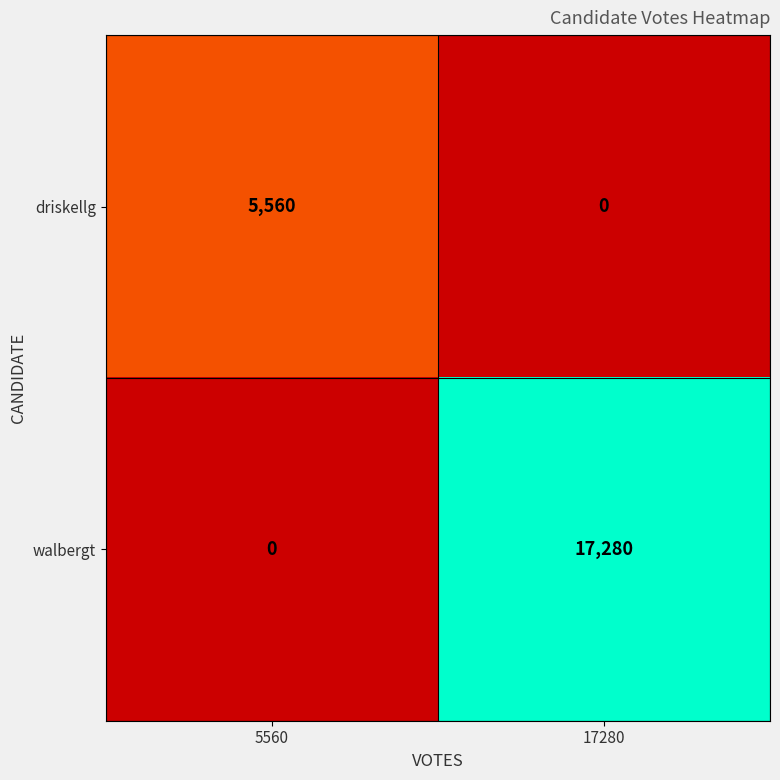

What is the difference between the maximum and minimum values in the walbergt series?

17280